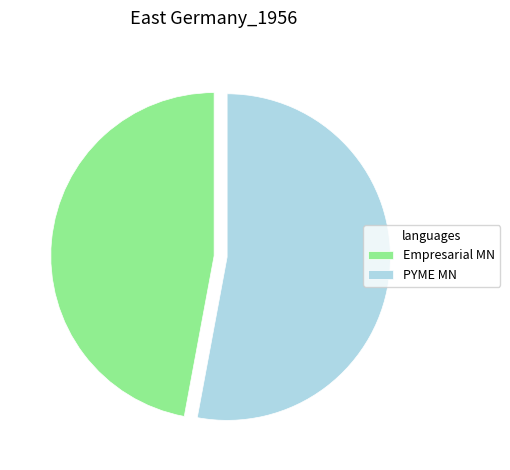

Between Empresarial MN and PYME MN, which is larger?

PYME MN